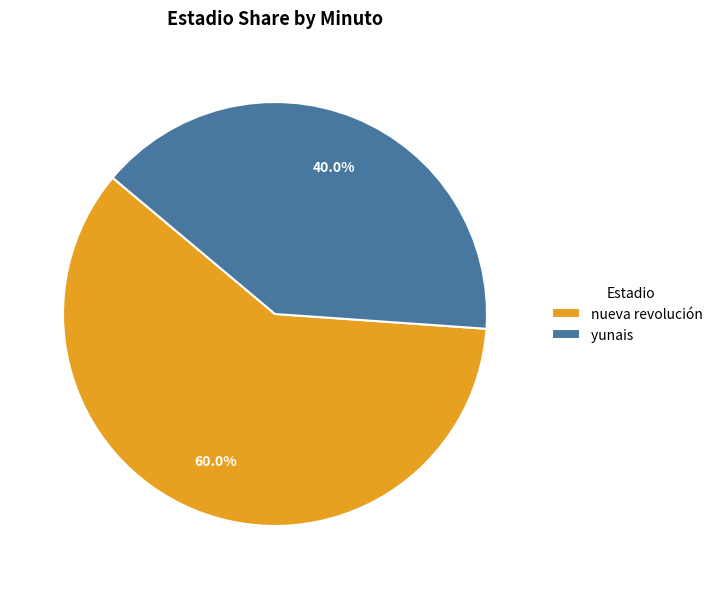

Which slice is the largest?

nueva revolución